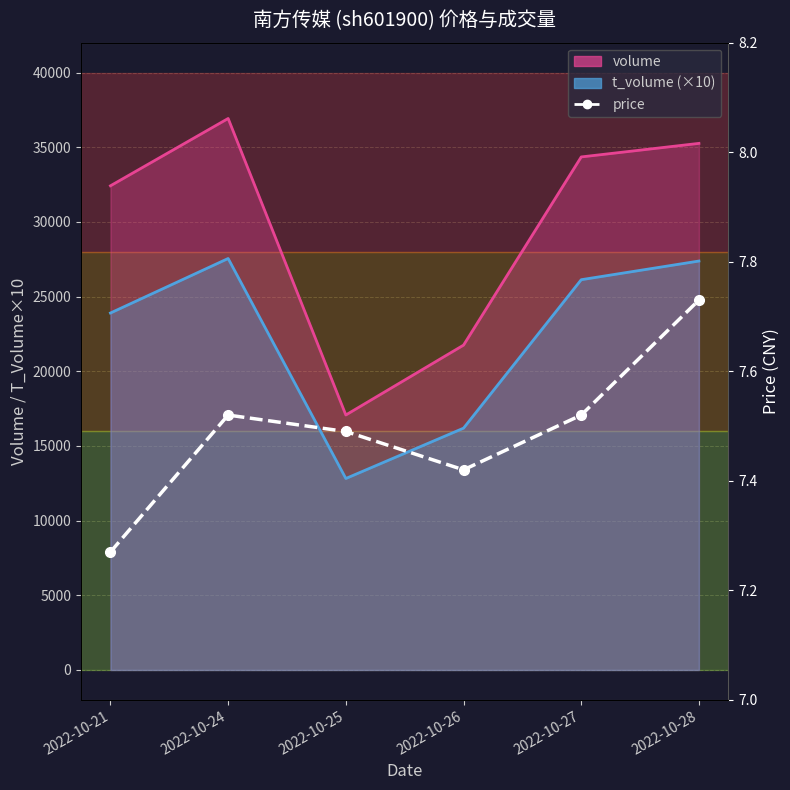

At which label is the value closest to 7?

2022-10-21